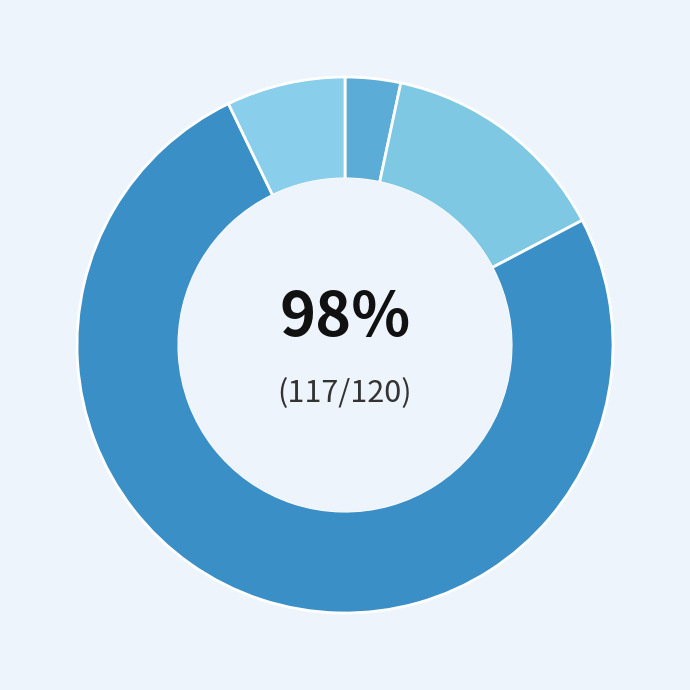

How many segments does this pie chart have?

4